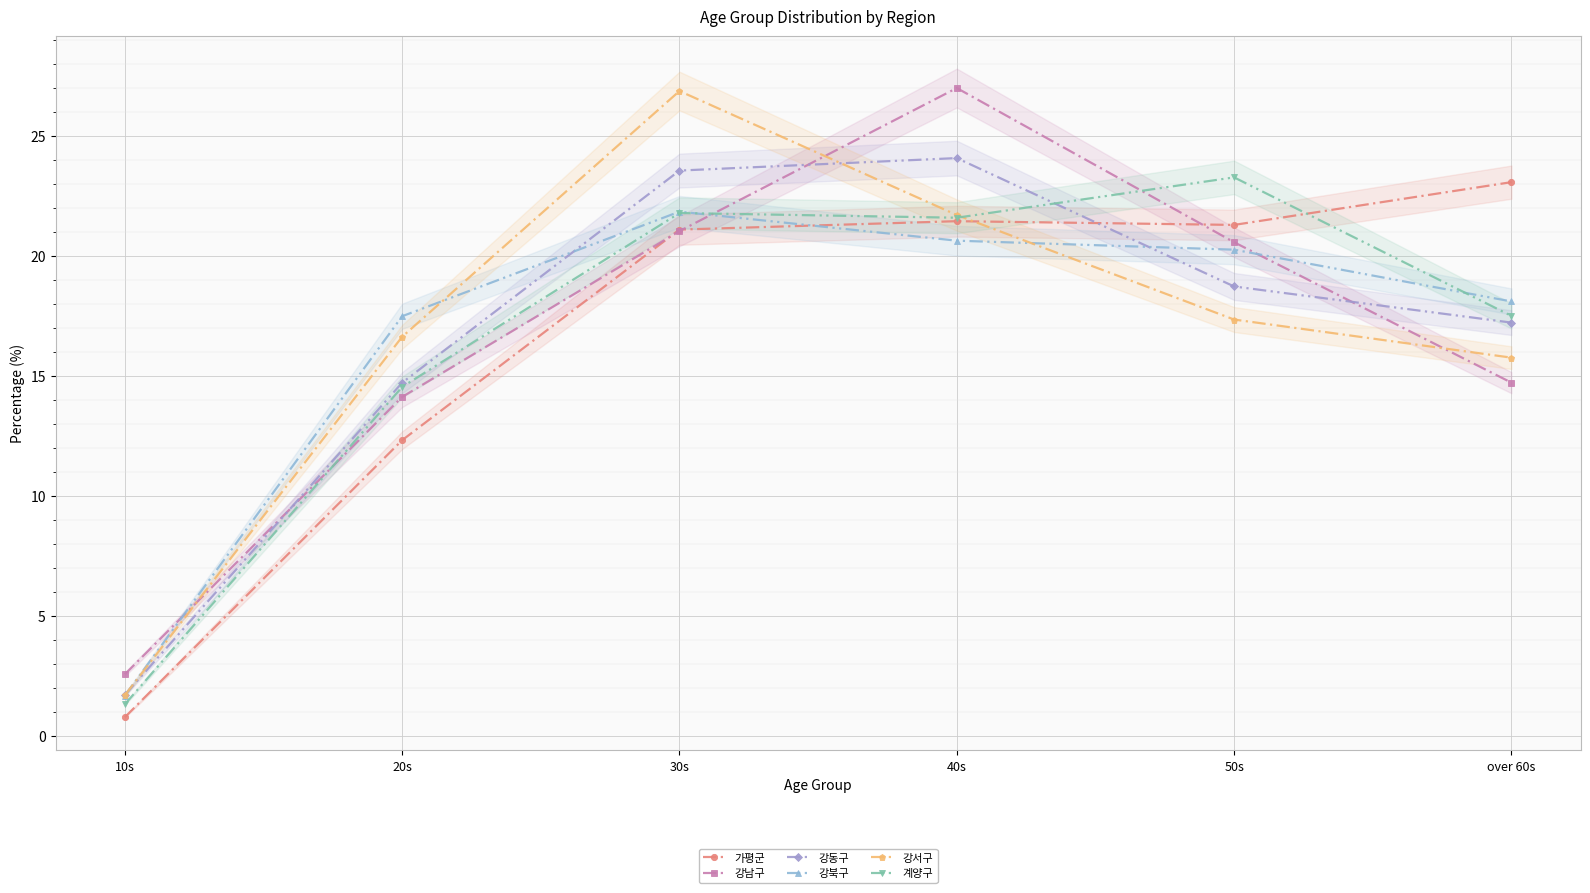

Which label corresponds to the smallest value in the chart?

10s